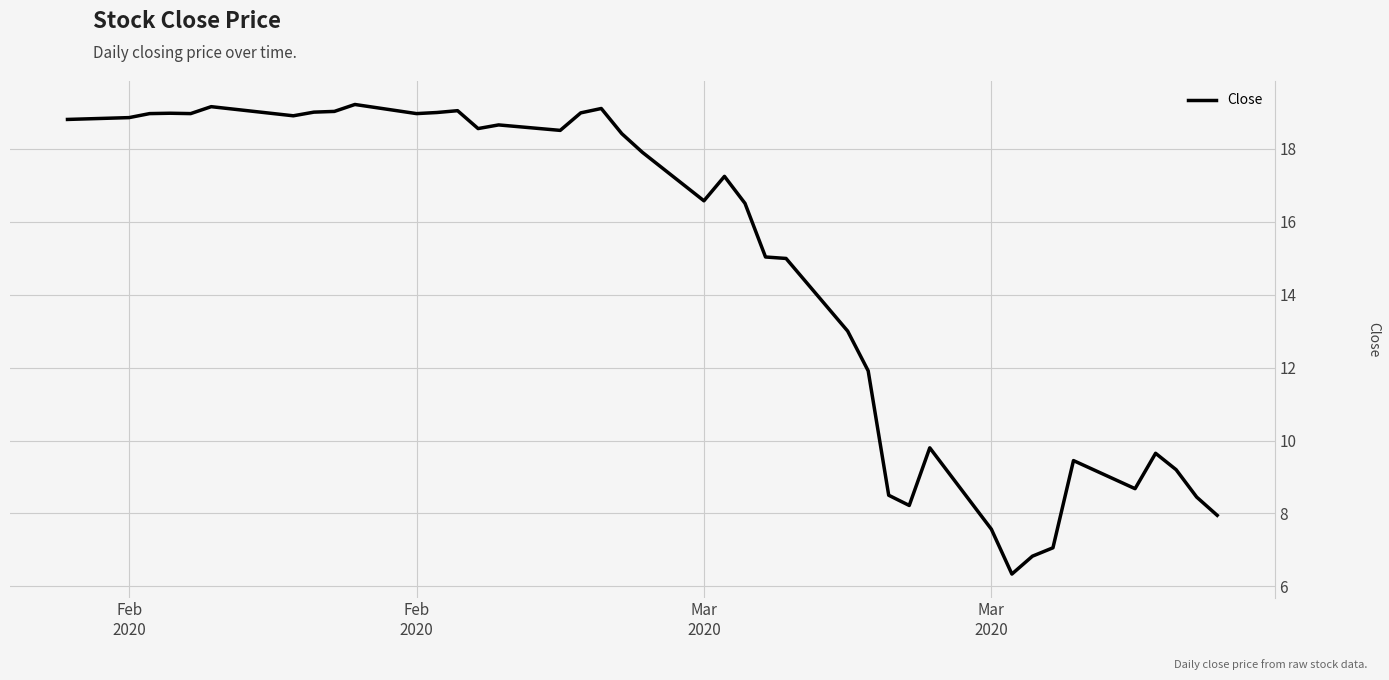

What is the average value?

14.7